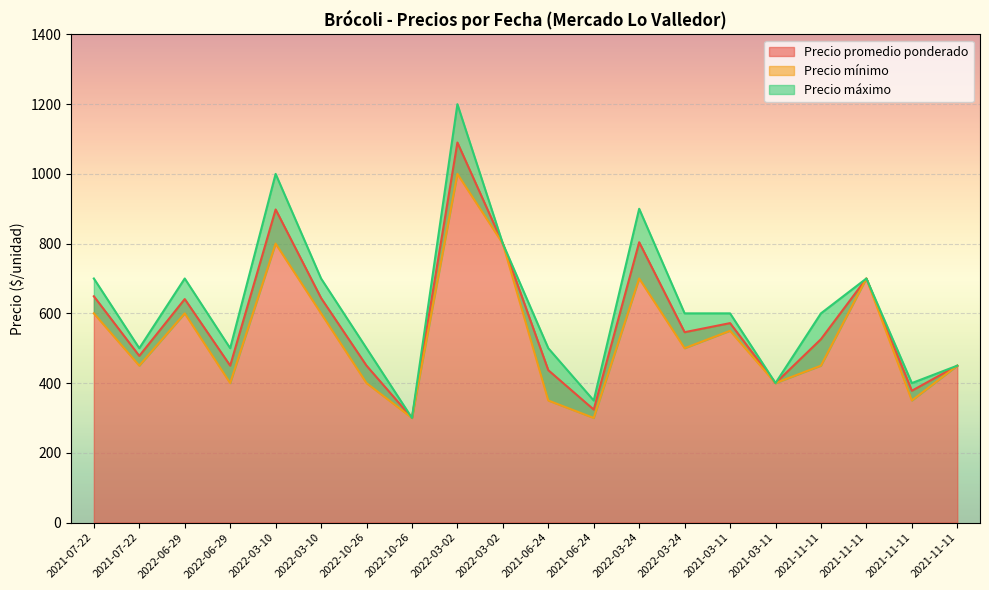

Is it true that Precio mínimo equals 512 at 2021-06-24?

False